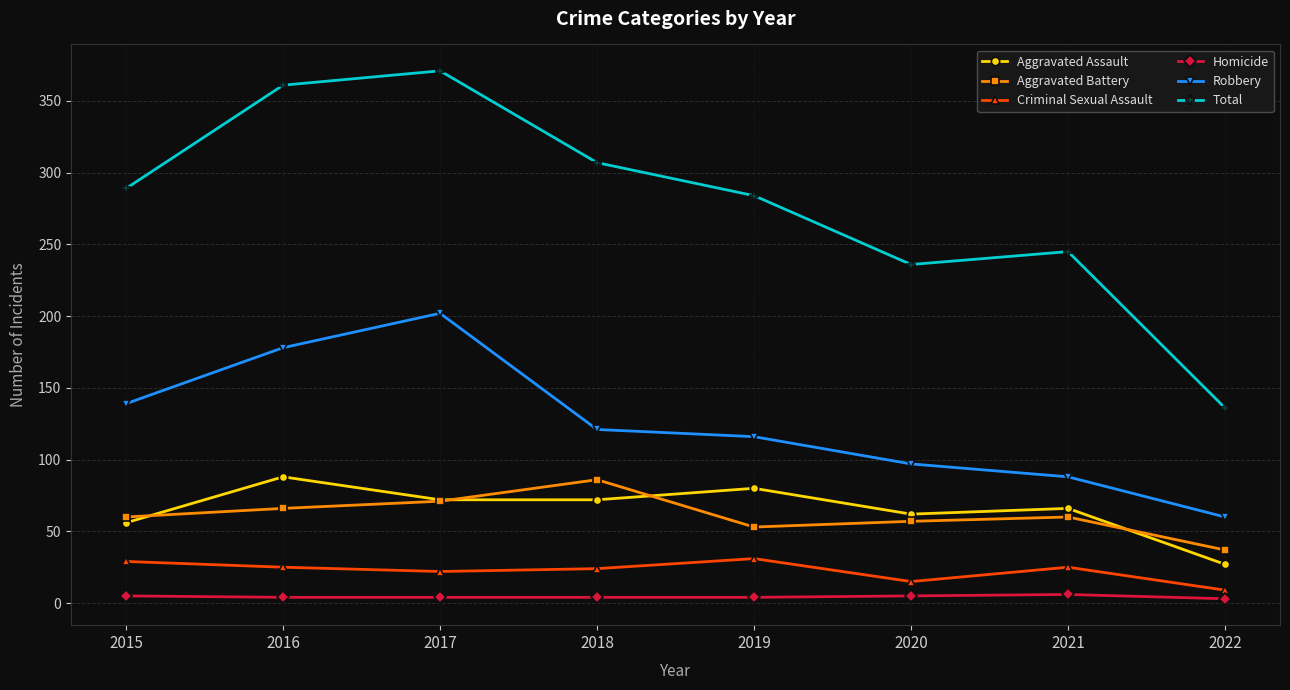

The Criminal Sexual Assault series shows 31 at 2019. True or false?

True